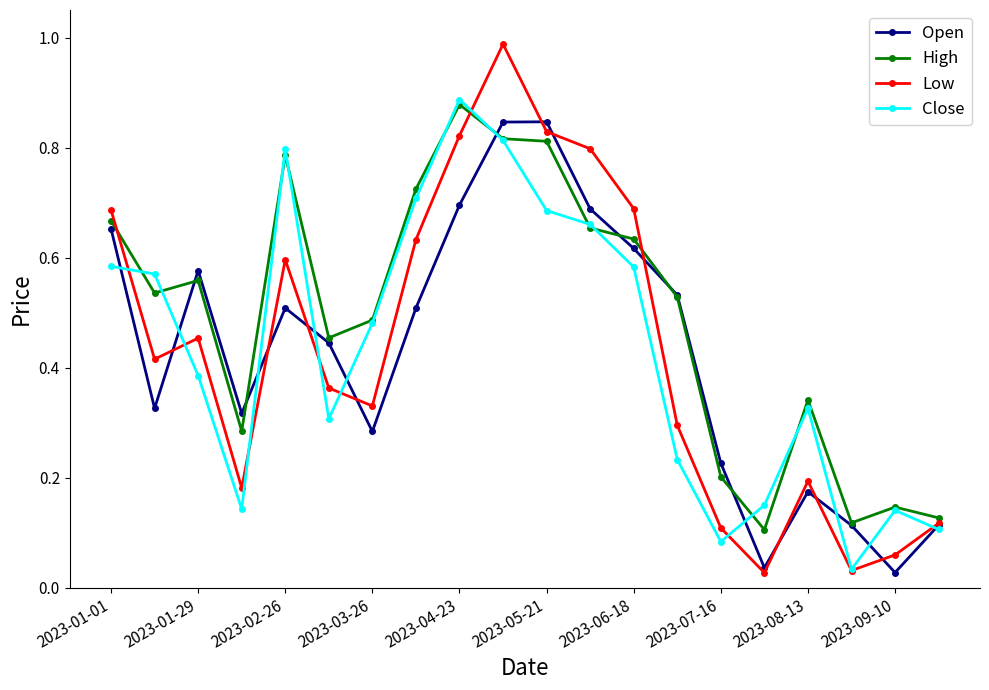

Which series has the widest spread of values?

Low